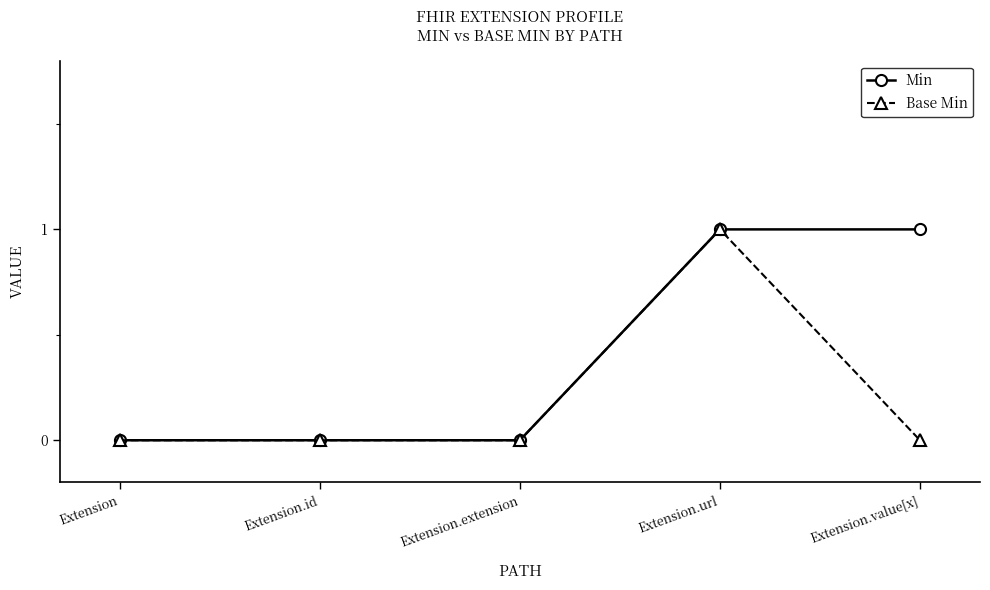

Reading left to right, list all the values displayed in this chart.

Min: 0	0	0	1	1
Base Min: 0	0	0	1	0